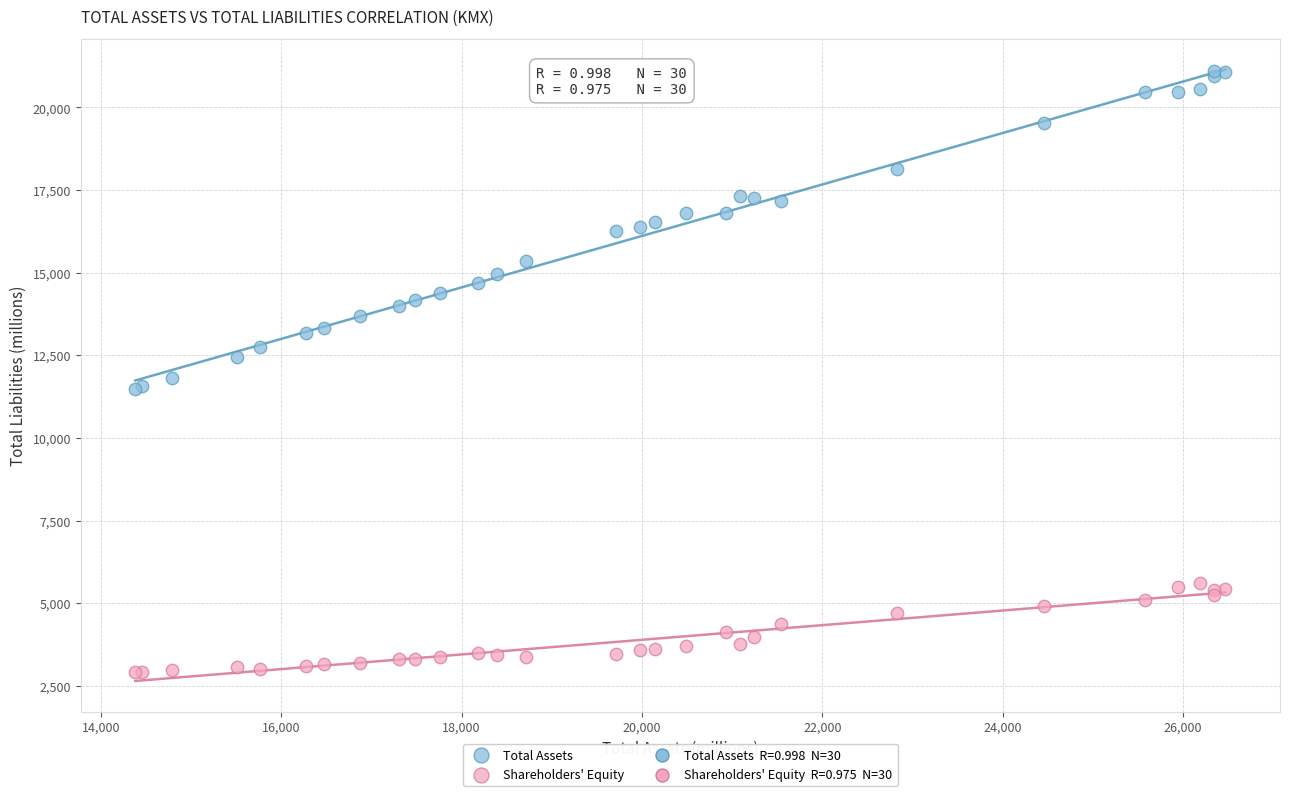

Which series reaches the maximum Y coordinate?

Total Assets